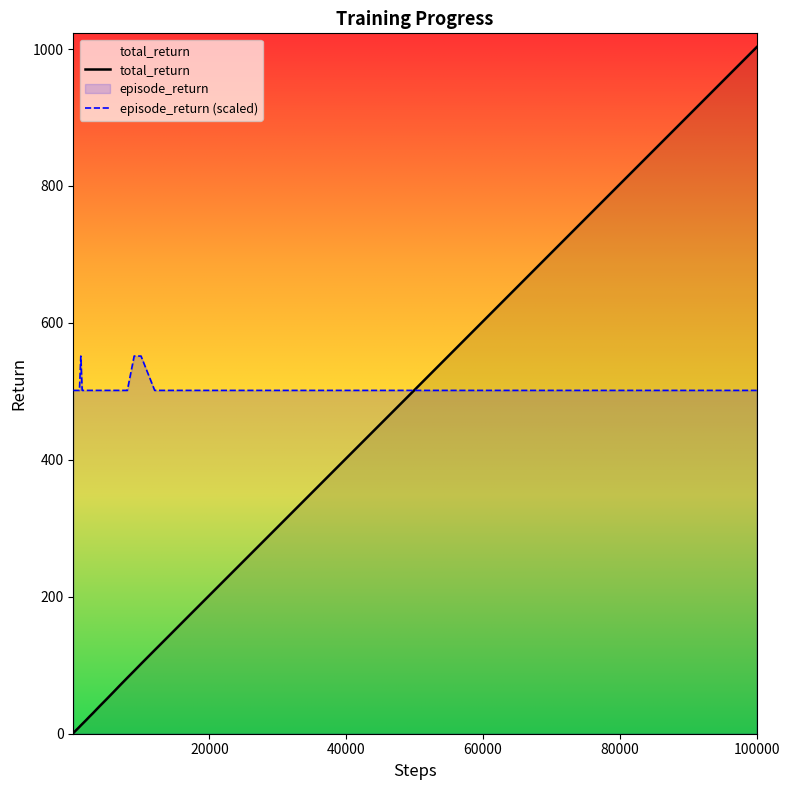

Reading right to left, extract all data points from this chart.

total_return: 1002.9	902.8	802.8	702.7	602.5	502.3	402.3	302.2	252.2	202.2	172.2	142.1	122.1	102.0	91.8	81.7	71.5	61.1	50.8	40.7	30.3	25.3	20.1	17.1	14.1	12.1	10.0	9.0	8.0	7.0	6.0	5.0	4.0	3.0	2.0	1.0
episode_return (scaled): 501.4	501.4	501.4	501.4	501.4	501.4	501.4	501.4	501.4	501.4	501.4	501.4	501.4	551.6	551.6	501.4	501.4	501.4	501.4	501.4	501.4	501.4	501.4	501.4	501.4	551.6	501.4	501.4	501.4	501.4	501.4	501.4	501.4	501.4	501.4	501.4